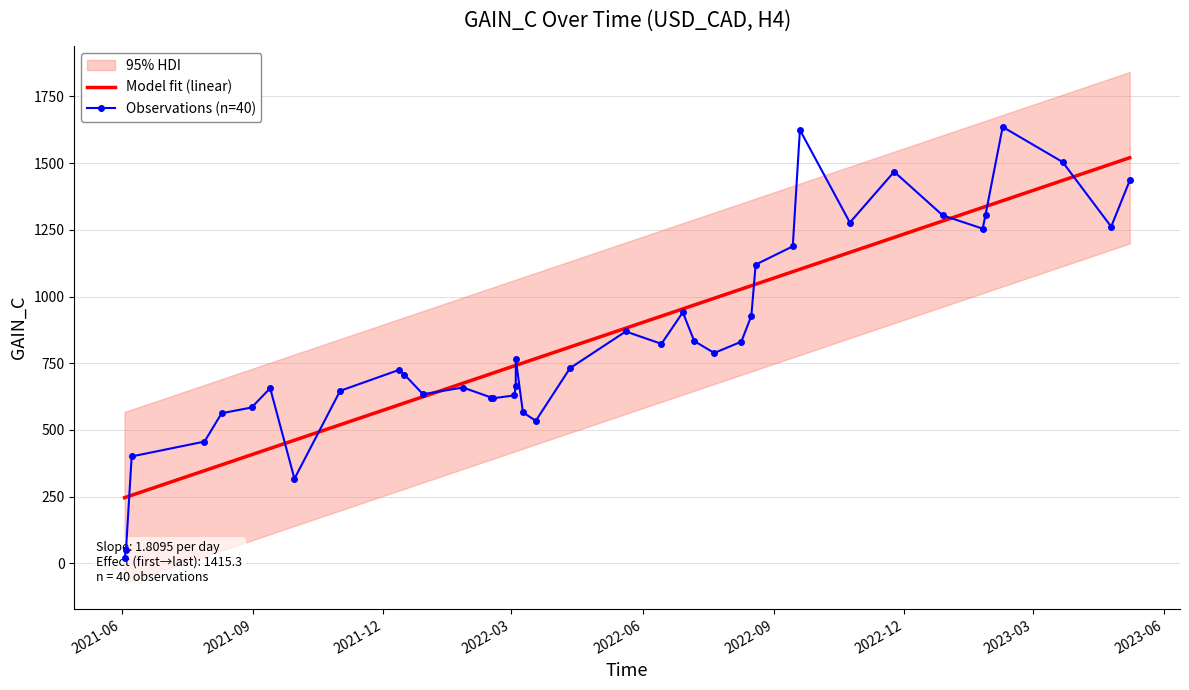

What is the sum of all Observations (n=40) values?

33944.8